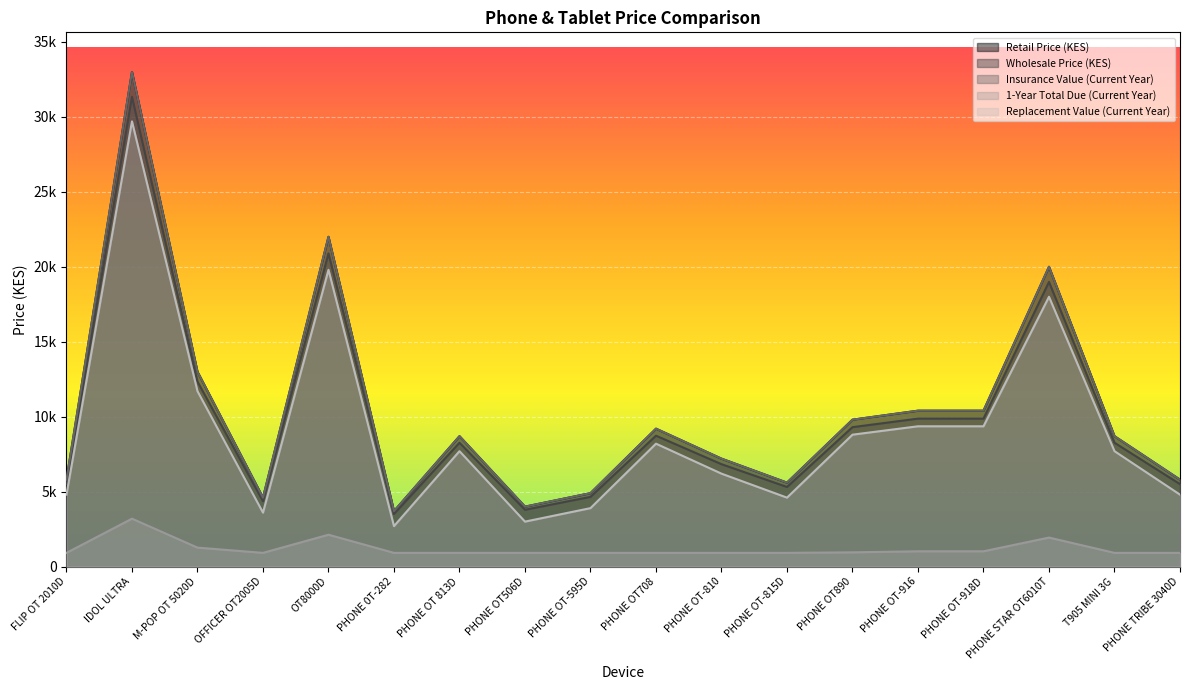

Which series has the widest spread of values?

Retail Price (KES)